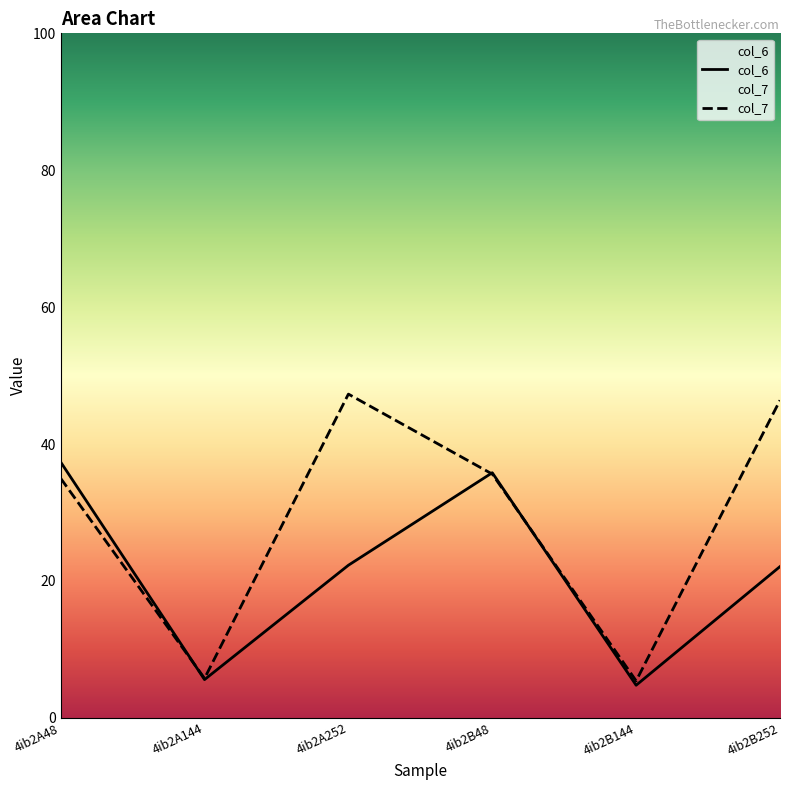

What is the label of the 3rd point from the left?

4ib2A252